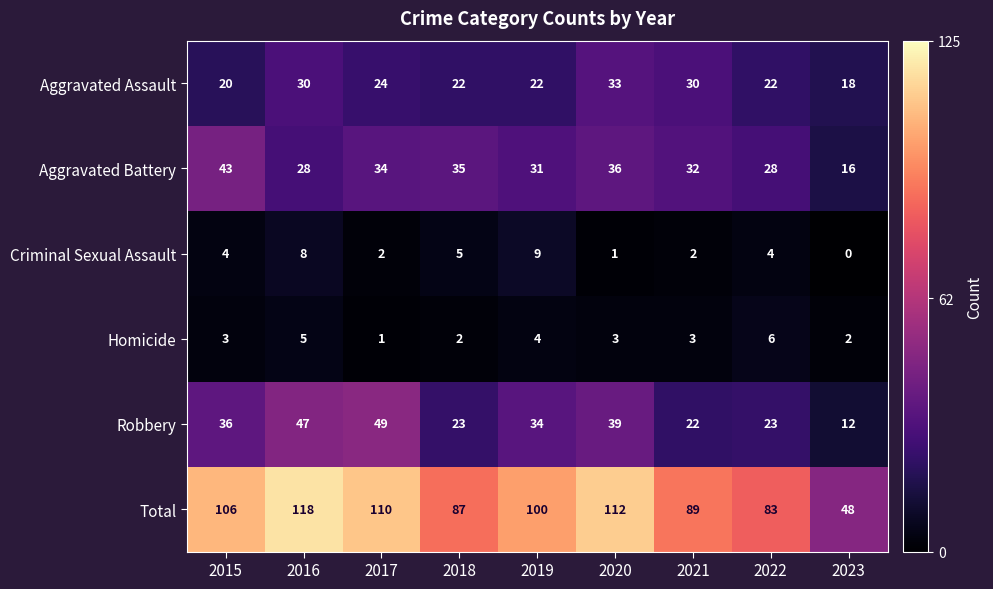

At how many categories does at least one series exceed 102?

4